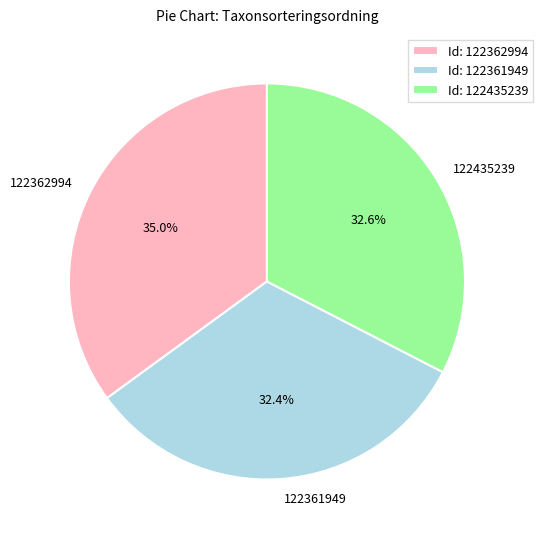

How many slices are in this pie chart?

3